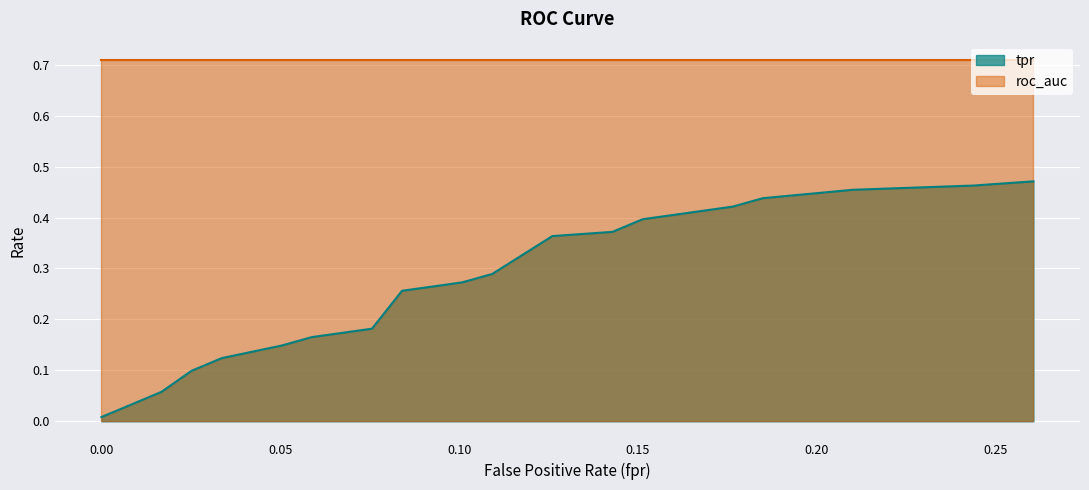

True or false: tpr and roc_auc intersect in this chart.

False